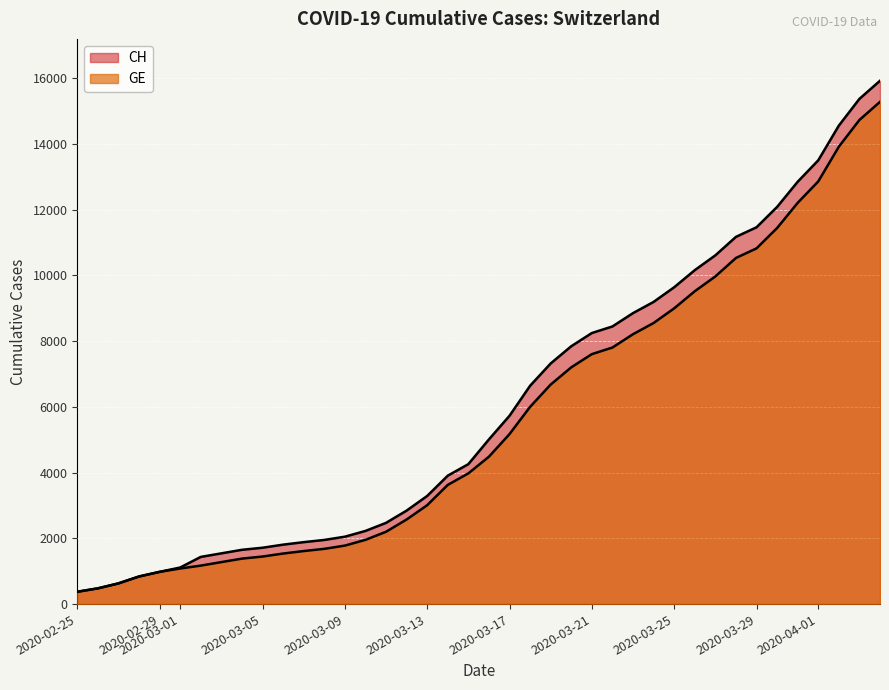

What is the difference between the CH values at 36 and 2020-03-01?

12875